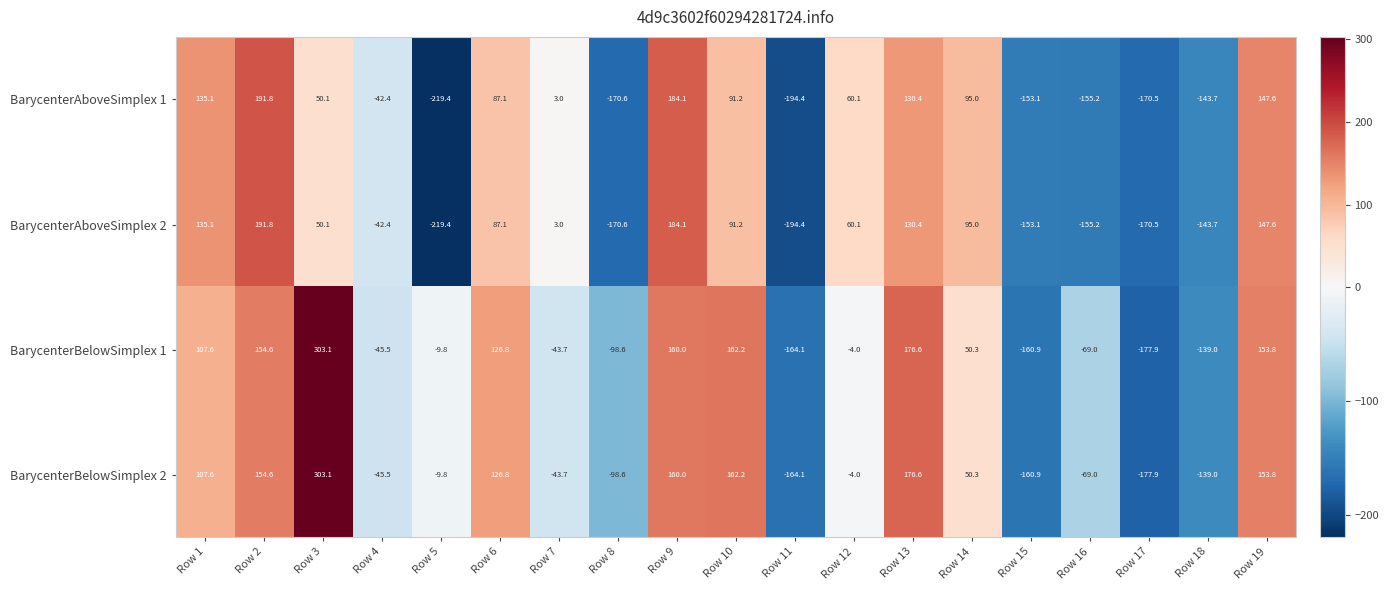

What is the difference between the maximum and minimum values in the BarycenterAboveSimplex 2 series?

411.2